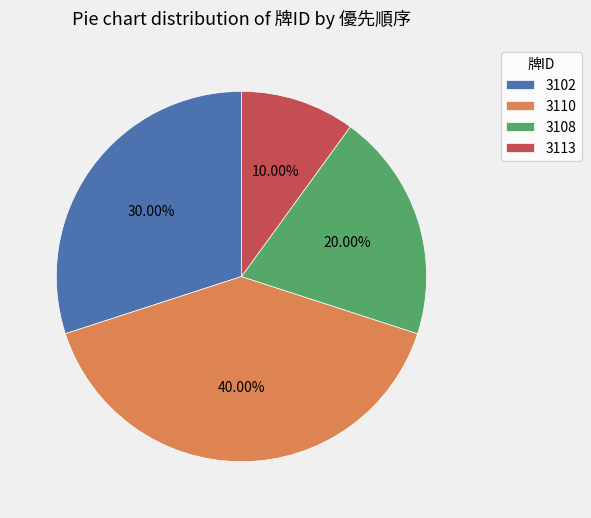

Rank the categories by value from highest to lowest.

3110, 3102, 3108, 3113